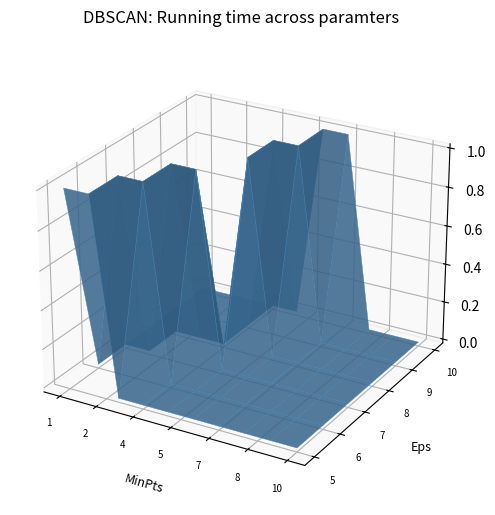

Reading left to right, list all the values displayed in this chart.

5: 1=1	2=1	3=0	4=0	5=0	6=0	7=0	8=0	9=0	10=0
6: 1=0	2=1	3=1	4=0	5=0	6=0	7=0	8=0	9=0	10=0
7: 1=0	2=0	3=1	4=1	5=0	6=0	7=0	8=0	9=0	10=0
8: 1=0	2=0	3=0	4=0	5=1	6=0	7=0	8=0	9=0	10=0
9: 1=0	2=0	3=0	4=0	5=1	6=1	7=0	8=0	9=0	10=0
10: 1=0	2=0	3=0	4=0	5=0	6=1	7=1	8=0	9=0	10=0